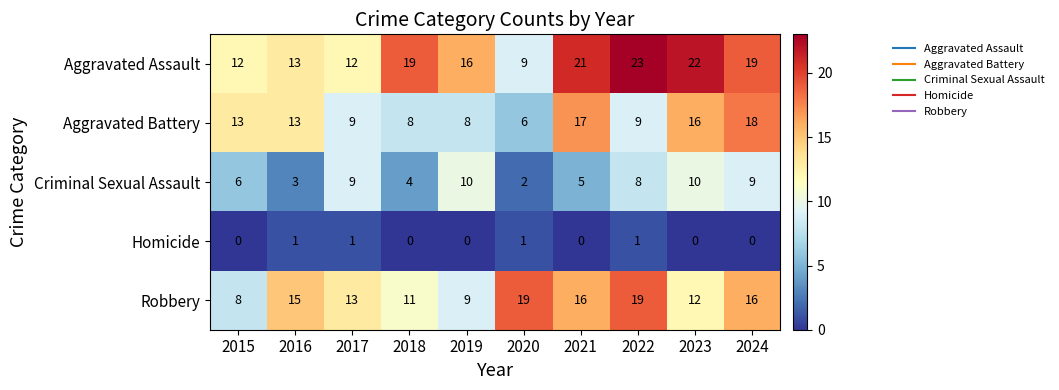

What is the approximate value of Criminal Sexual Assault at 2019?

10